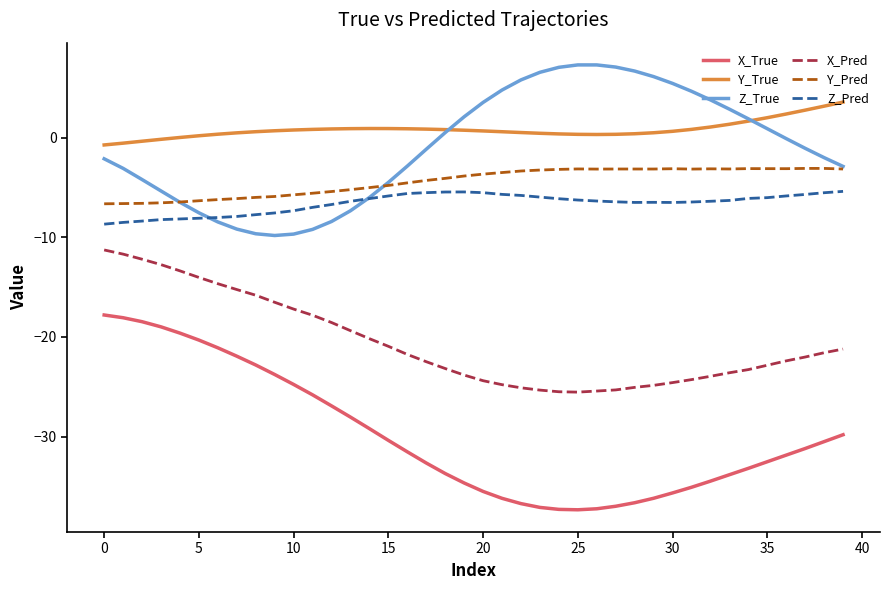

True or false: X_True and Y_Pred intersect in this chart.

False